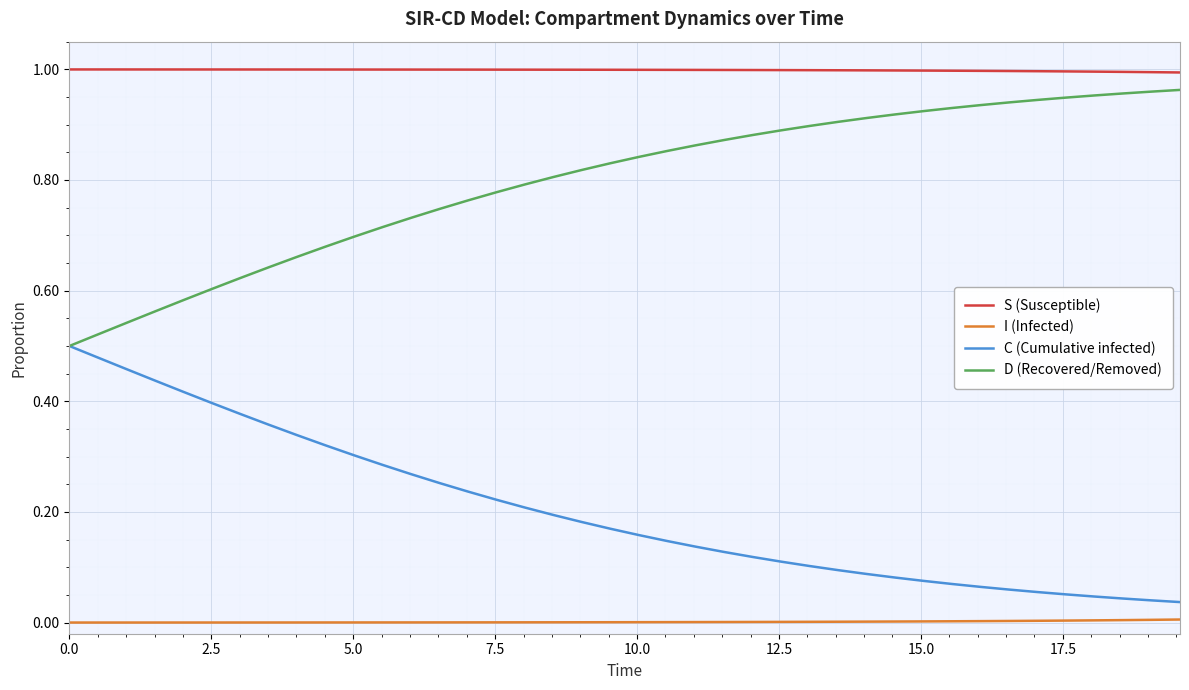

True or false: C (Cumulative infected) and I (Infected) intersect in this chart.

False